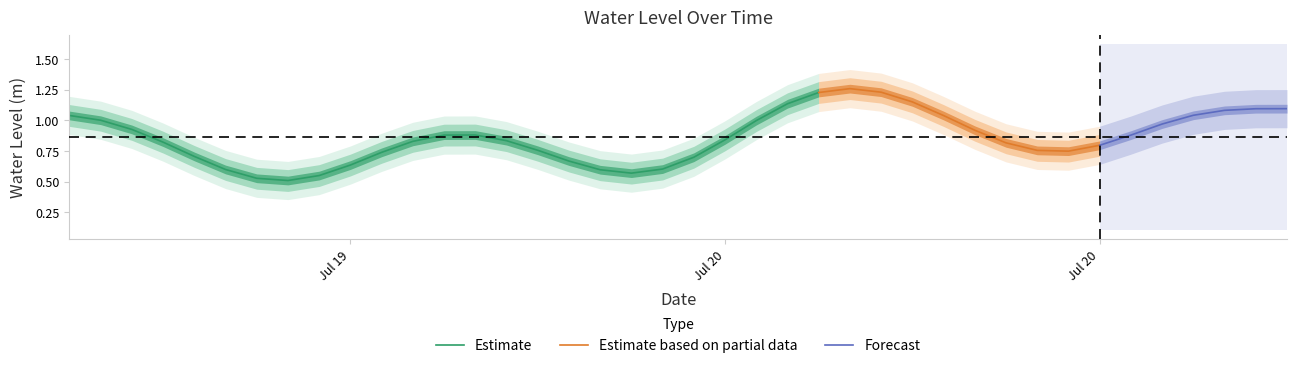

True or false: there are more than 2 points higher than both neighbors.

True